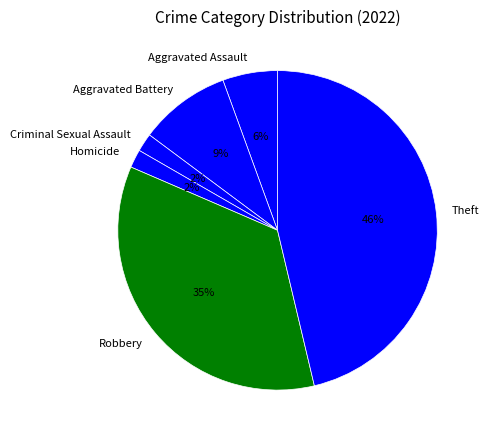

The Aggravated Battery slice represents 1% of the pie. True or false?

False